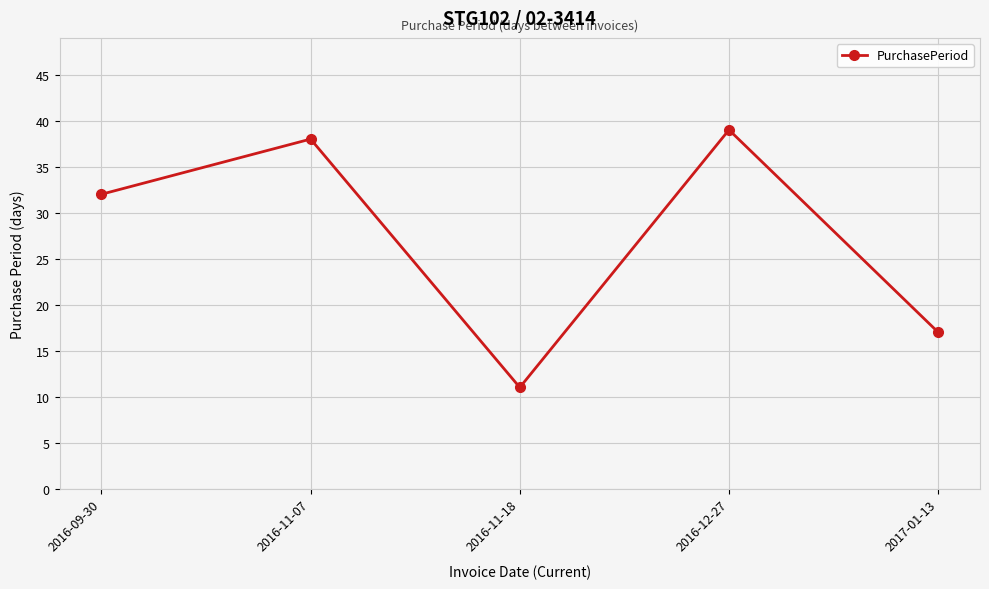

What is the label of the 4th point from the left?

2016-12-27